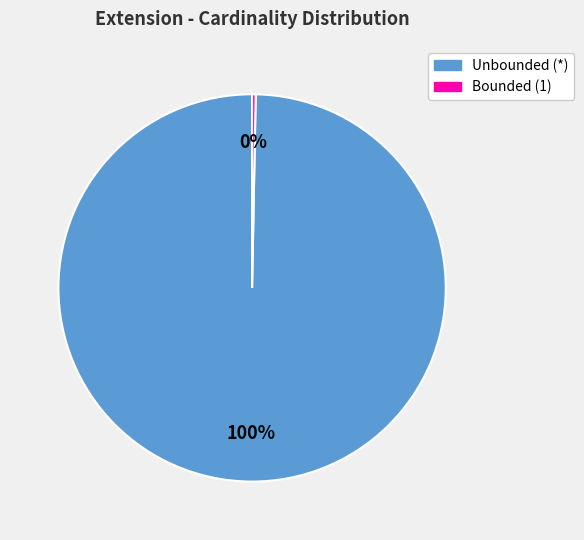

Which category accounts for the majority?

Unbounded (*)